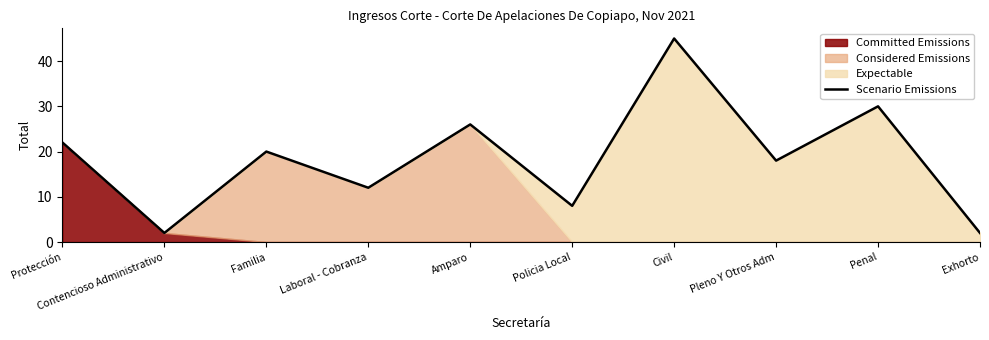

Reading right to left, extract all data points from this chart.

Exhorto=2	Penal=30	Pleno Y Otros Adm=18	Civil=45	Policia Local=8	Amparo=26	Laboral - Cobranza=12	Familia=20	Contencioso Administrativo=2	Protección=22